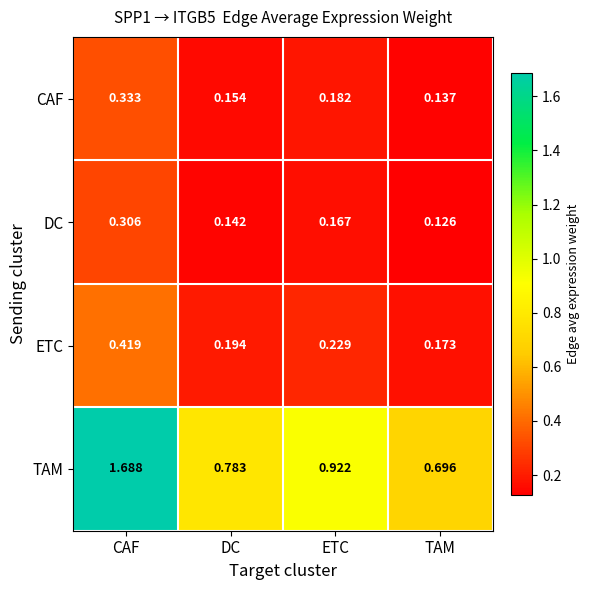

At which label is CAF closest to 0?

TAM